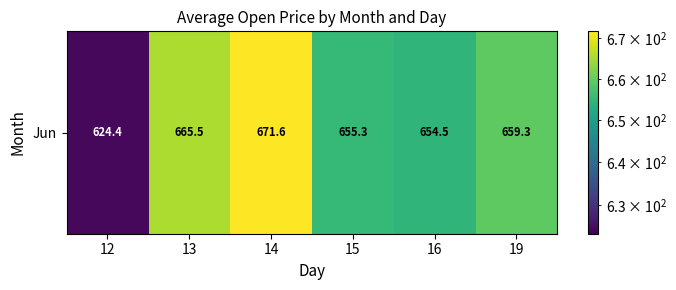

Count the number of data series in this chart.

1